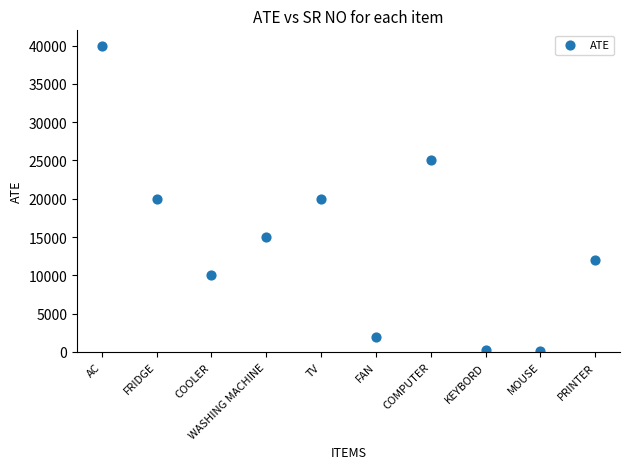

What is the average Y value?

14435